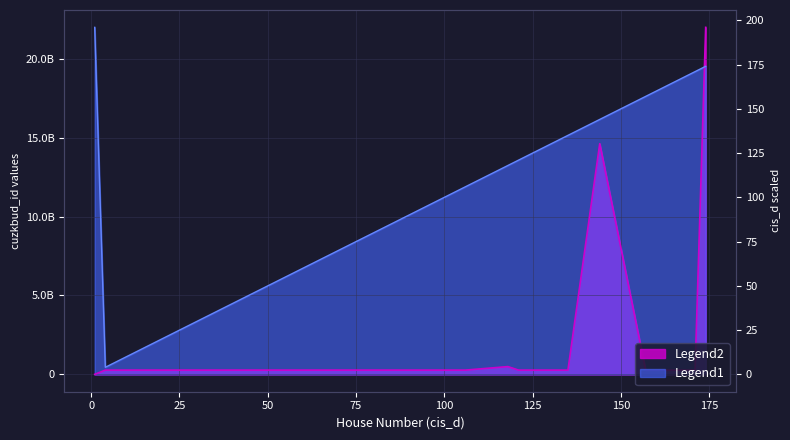

At how many categories does at least one series exceed 15532116808?

6